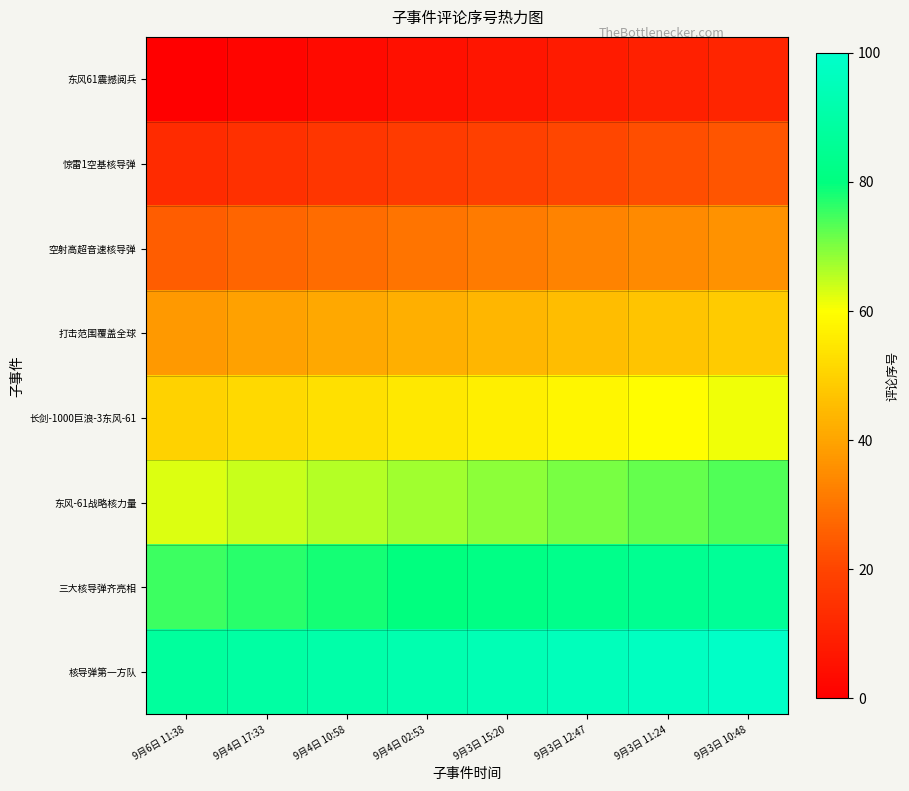

What is the difference between the highest and lowest values at 9月3日 15:20?

87.5